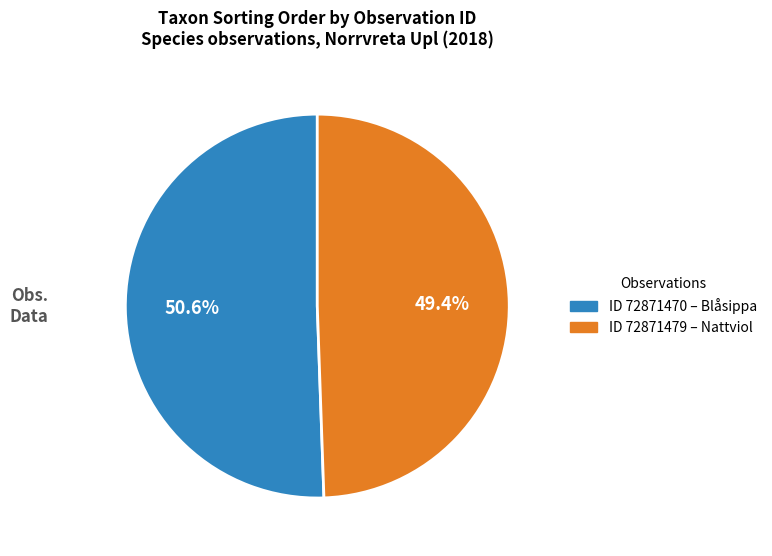

Is there a majority slice in this chart?

Yes